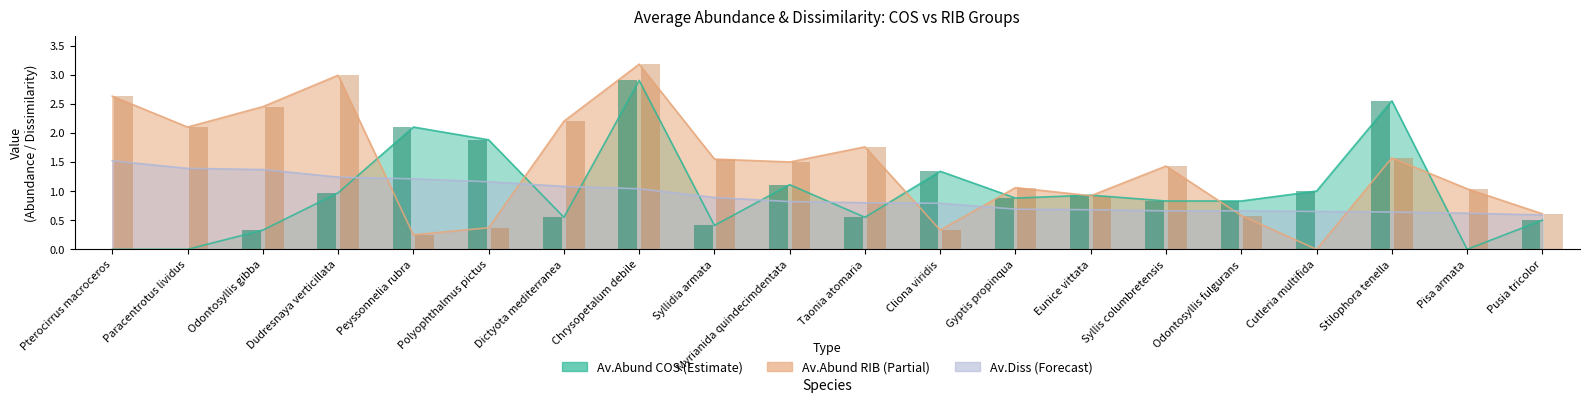

Count the number of categories in the chart.

20